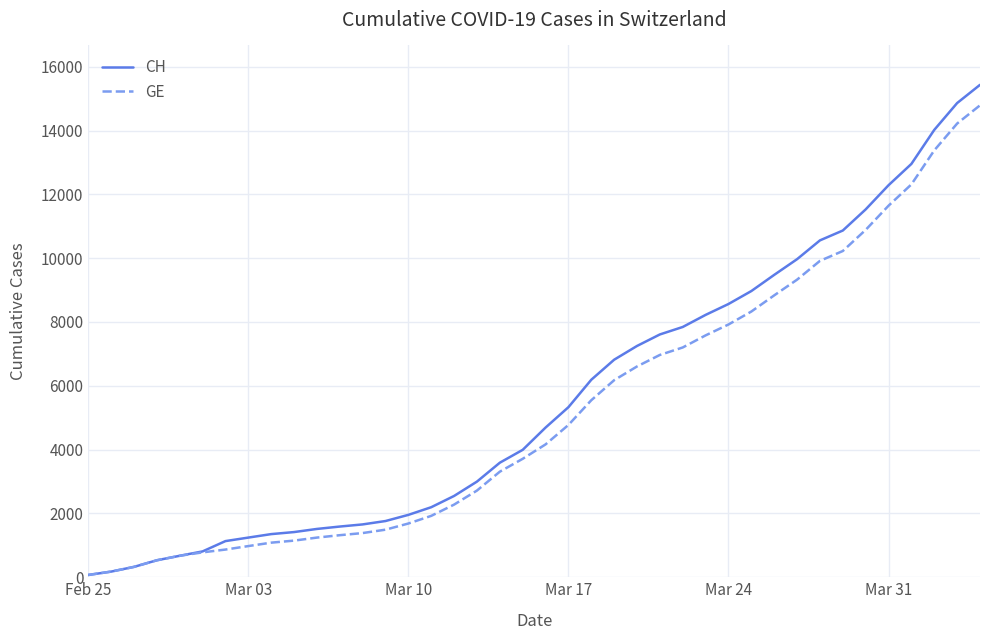

What is the maximum value shown in the chart?

15433